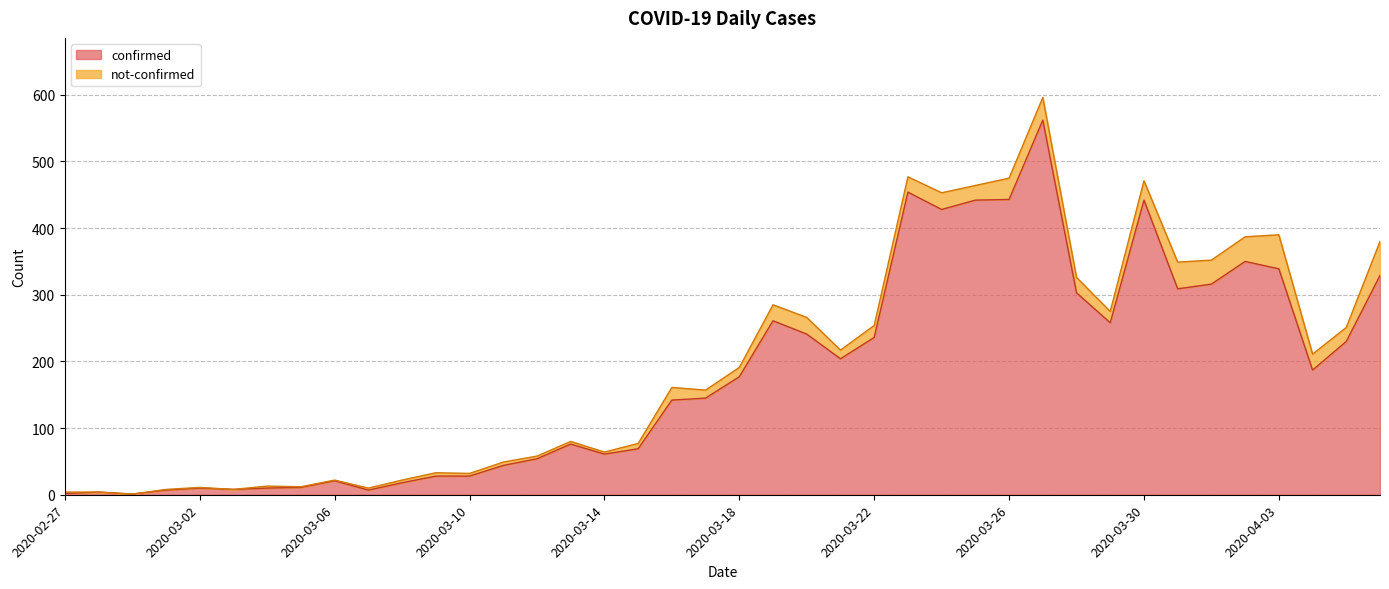

Reading left to right, extract all data points from this chart.

2020-02-27=2	2020-02-28=4	2020-02-29=1	2020-03-01=7	2020-03-02=10	2020-03-03=8	2020-03-04=10	2020-03-05=11	2020-03-06=21	2020-03-07=7	2020-03-08=18	2020-03-09=28	2020-03-10=28	2020-03-11=44	2020-03-12=54	2020-03-13=76	2020-03-14=61	2020-03-15=69	2020-03-16=142	2020-03-17=145	2020-03-18=177	2020-03-19=261	2020-03-20=241	2020-03-21=204	2020-03-22=236	2020-03-23=454	2020-03-24=428	2020-03-25=442	2020-03-26=443	2020-03-27=562	2020-03-28=303	2020-03-29=258	2020-03-30=442	2020-03-31=309	2020-04-01=316	2020-04-02=350	2020-04-03=339	2020-04-04=187	2020-04-05=230	2020-04-06=329